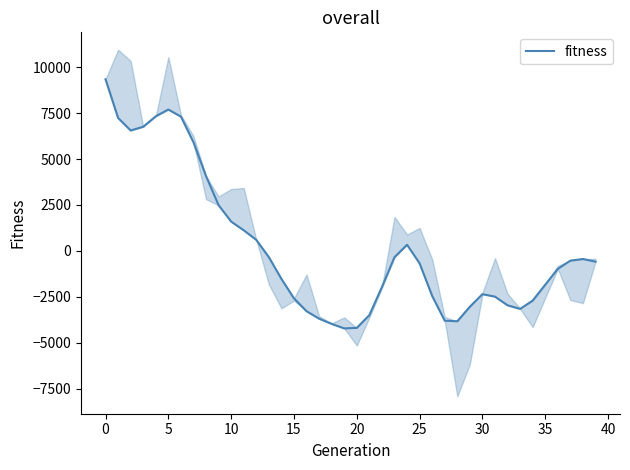

What is the label of the 21st point from the left?

20